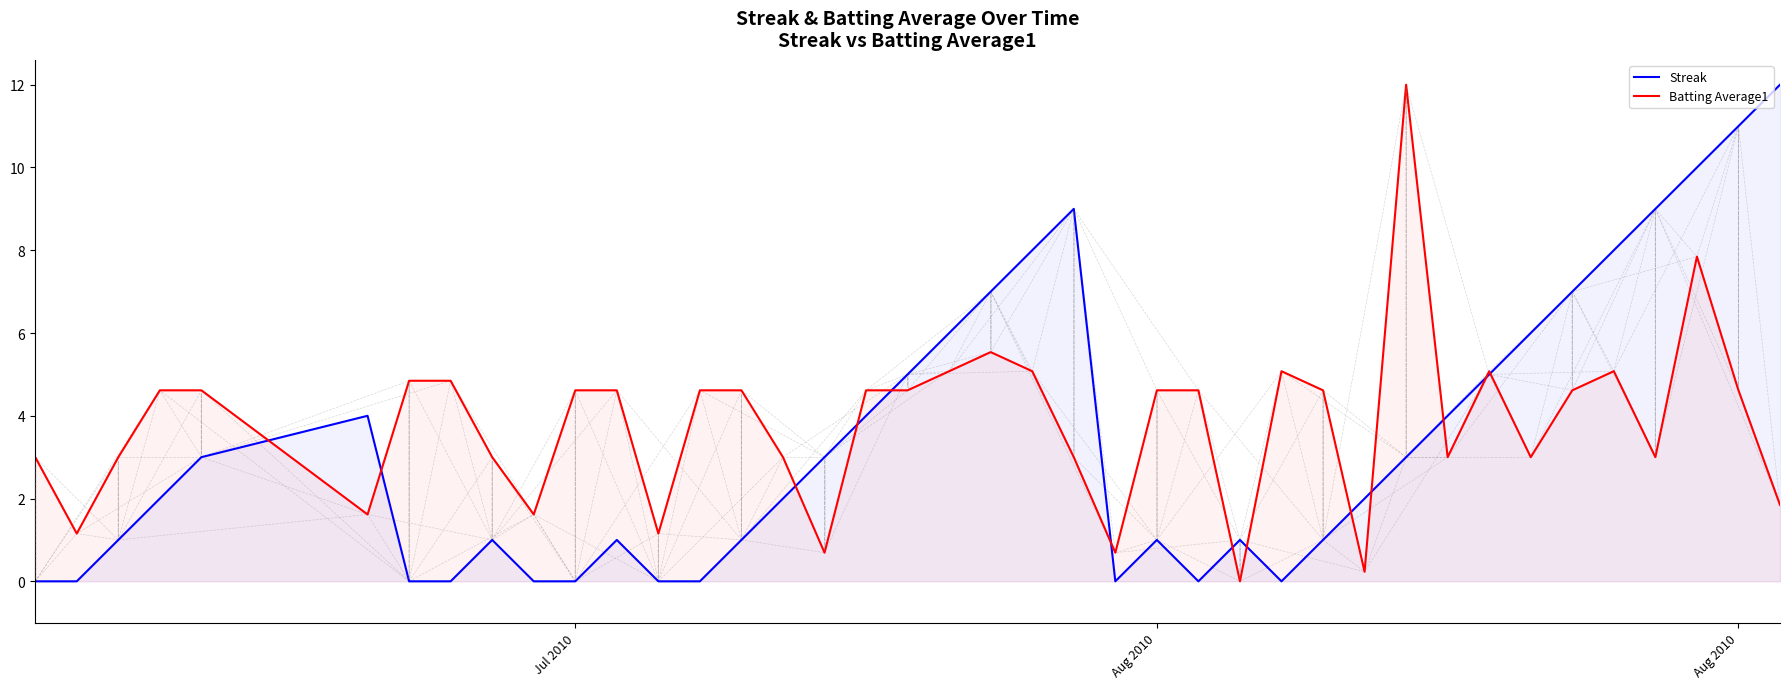

True or false: Batting Average1 has more than 0 points higher than both neighbors.

True